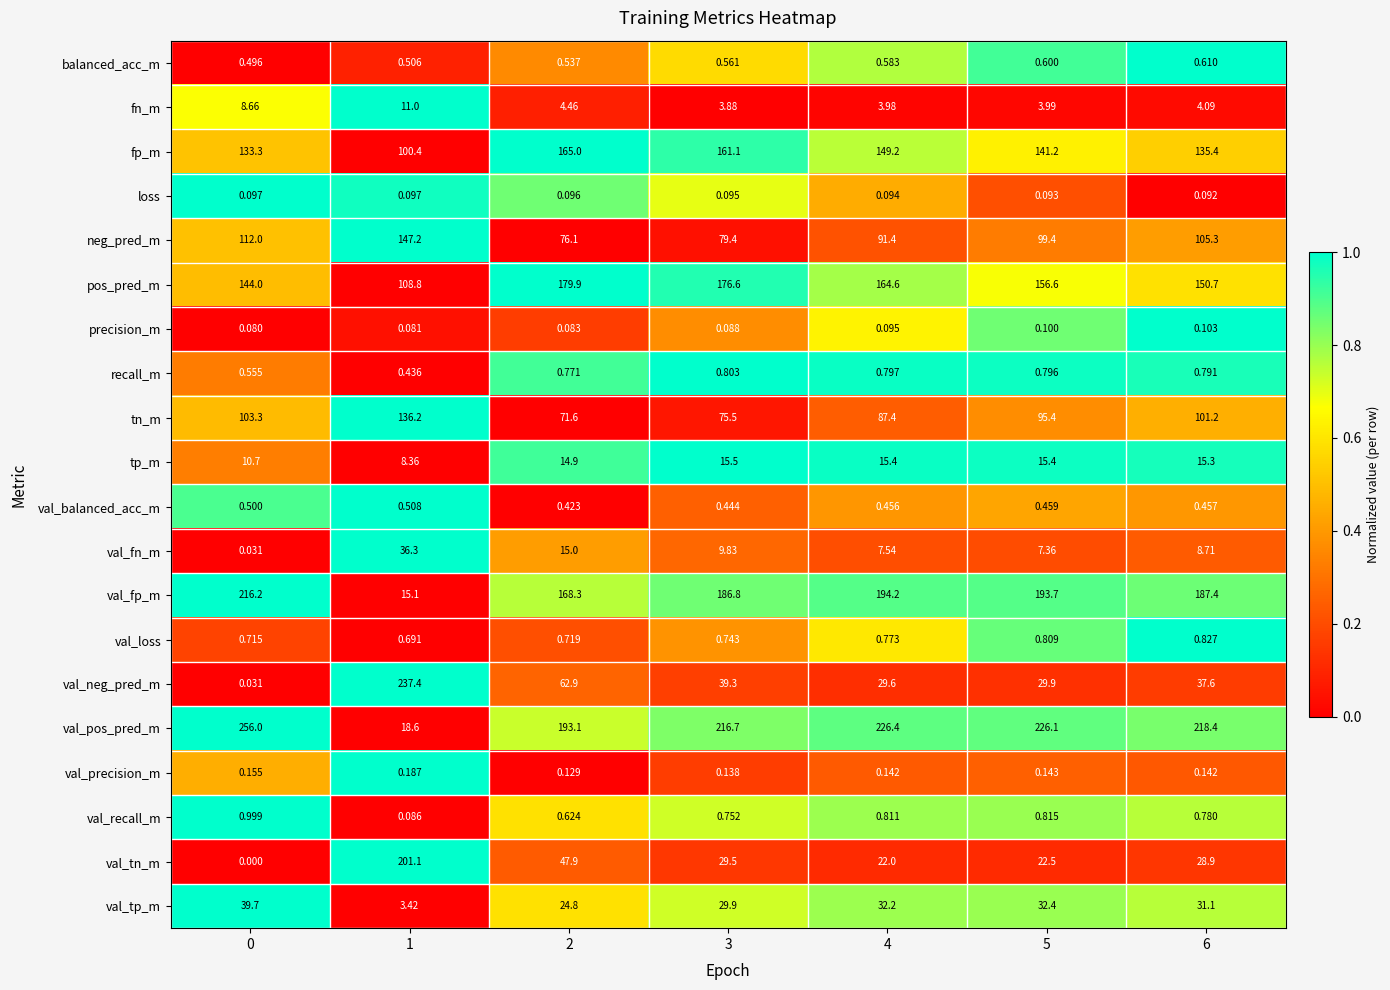

Which series has the largest range (max minus min)?

val_pos_pred_m